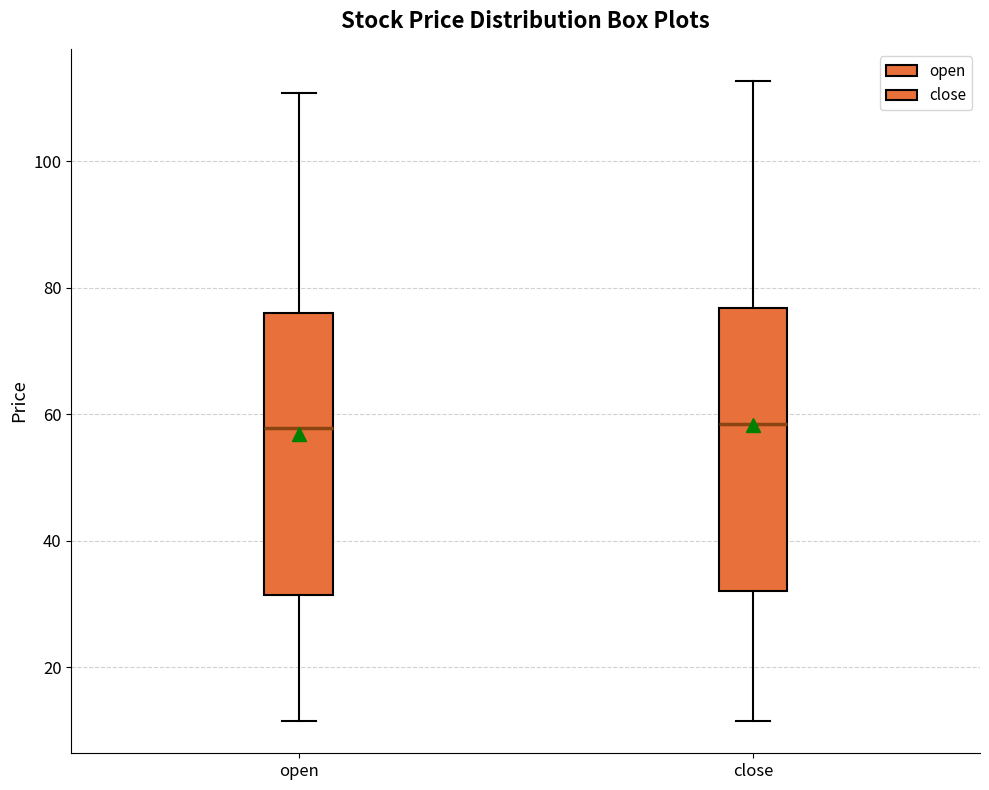

Where does the lower whisker of the box for open end on the y-axis? The values are not printed on the chart, so give them approximately, as read against the axis.

12